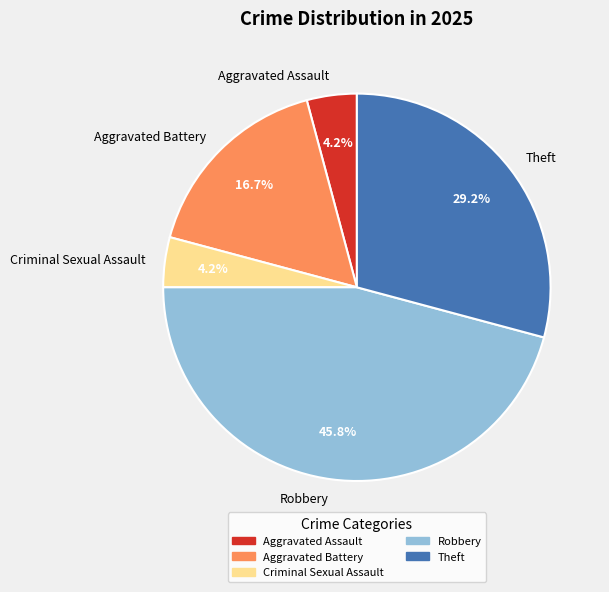

To the nearest percent, what is the difference between the largest and smallest slice percentages?

42%